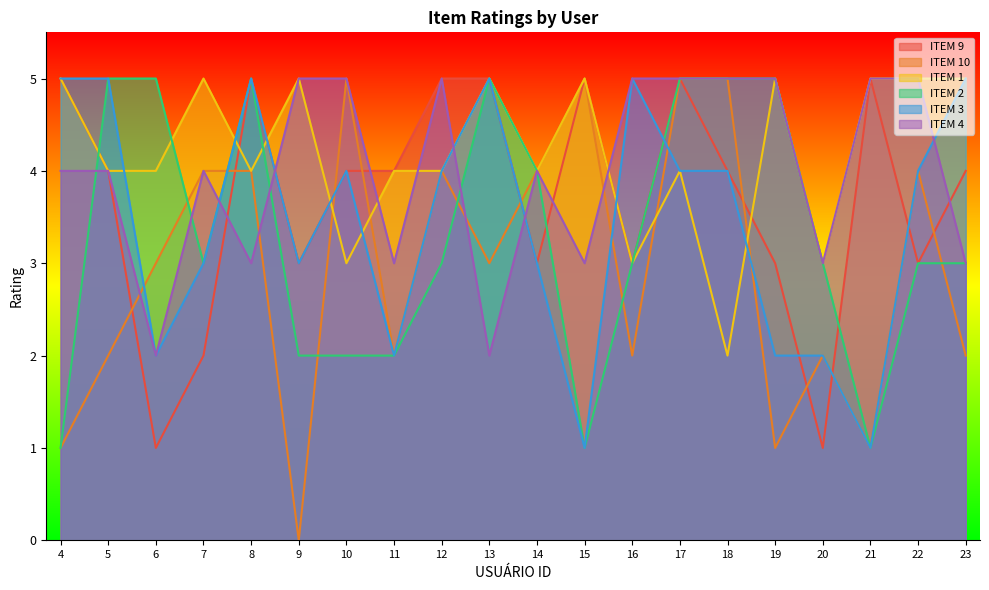

At which category is the sum across all series the highest?

17